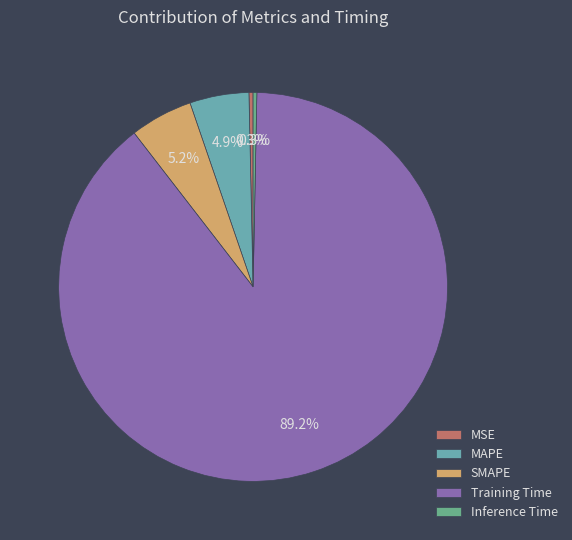

The Training Time slice represents 89% of the pie. True or false?

True